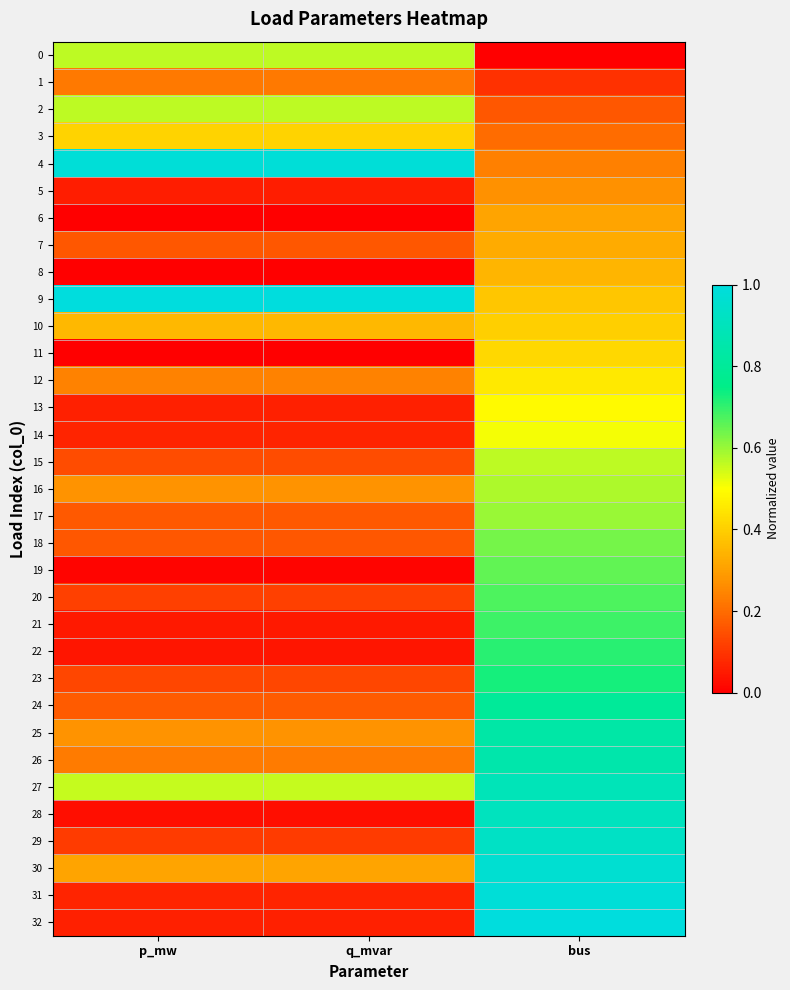

Which has a higher value, bus or p_mw?

p_mw